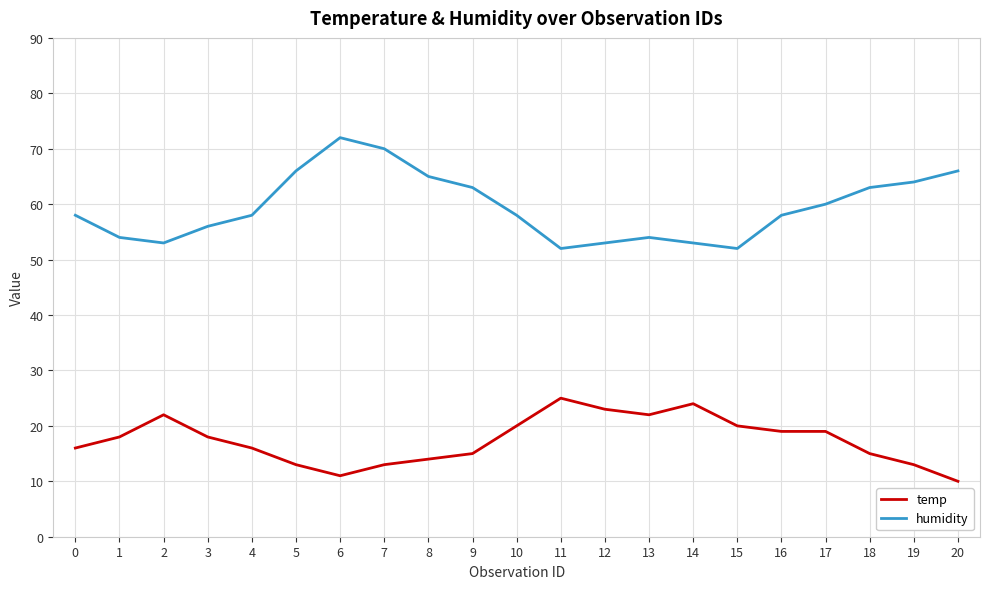

Is the value of temp at 14 greater than the value of humidity at 6?

No